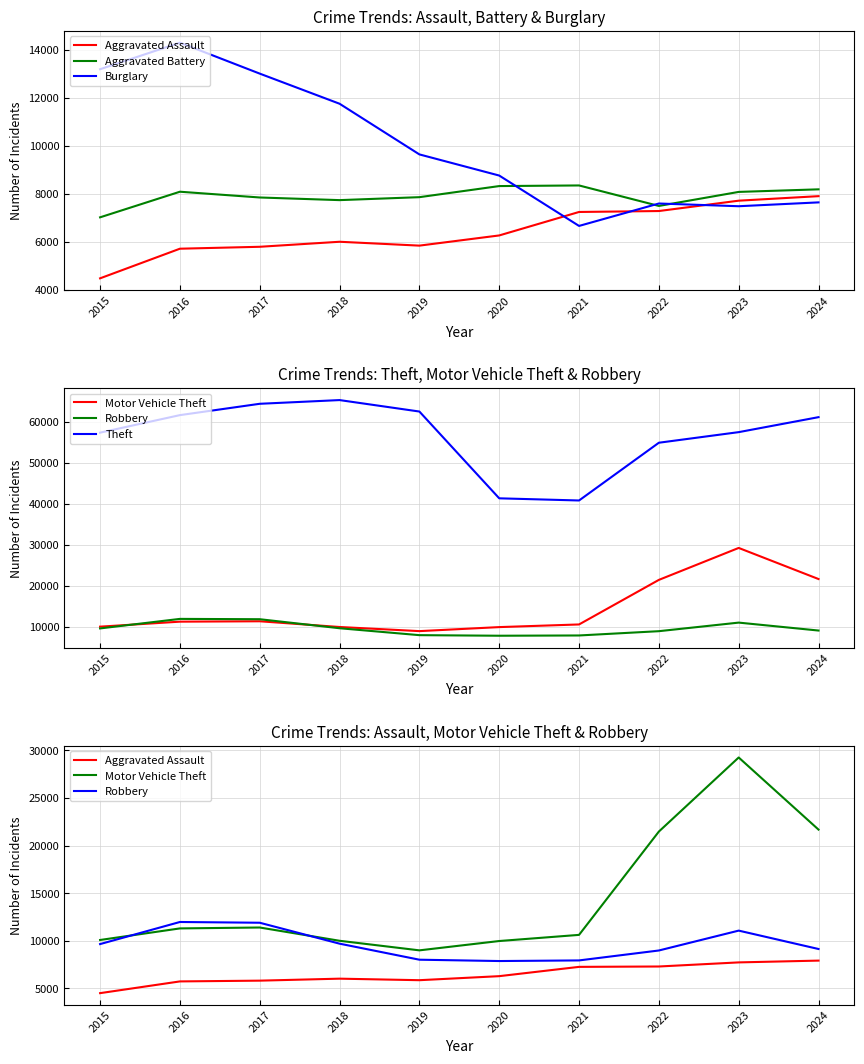

Where is the first local maximum for Aggravated Battery?

2016